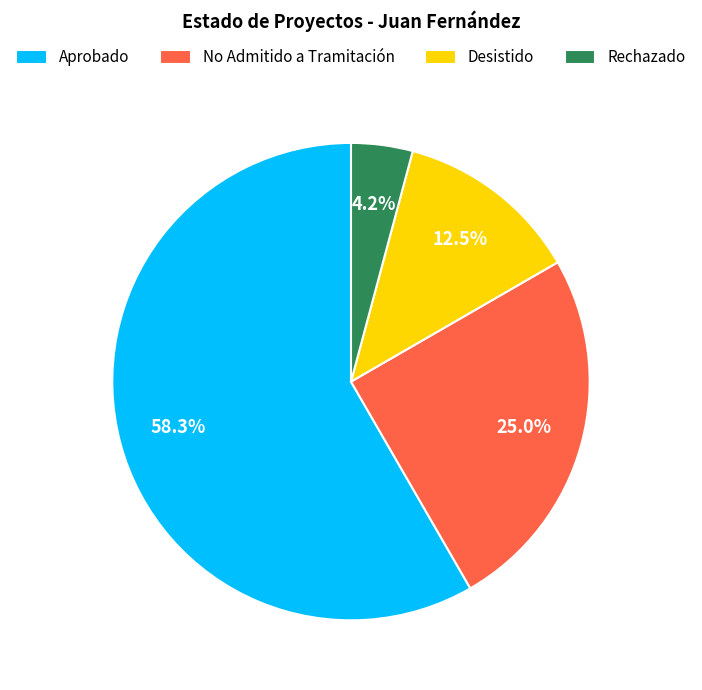

To the nearest percent, what is the combined percentage of Desistido and Aprobado?

71%